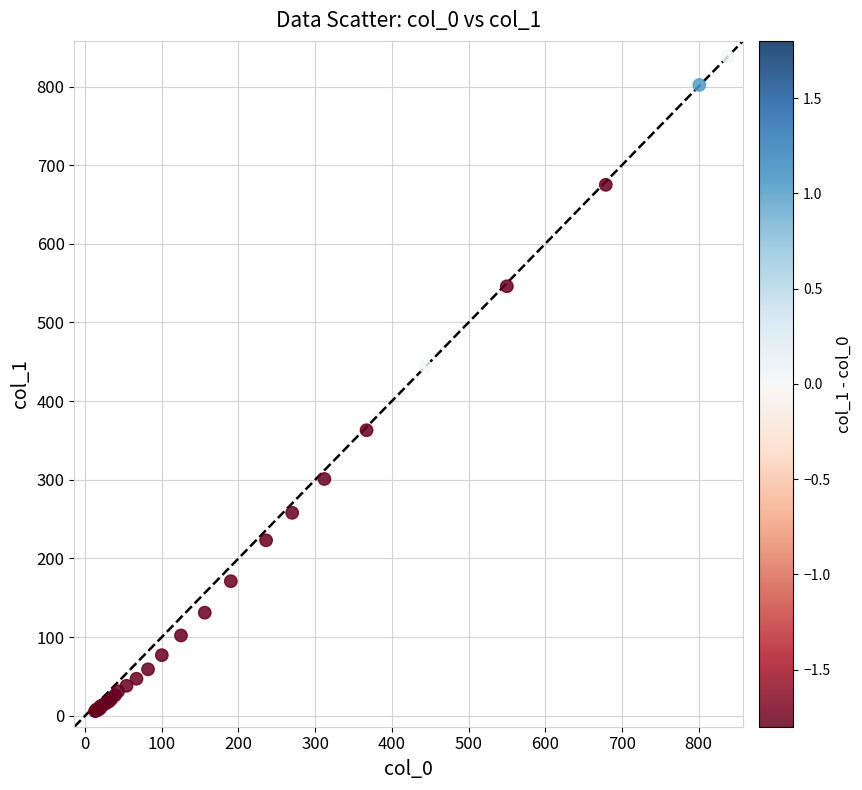

What Y value in the scatter plot is closest to 422?

444